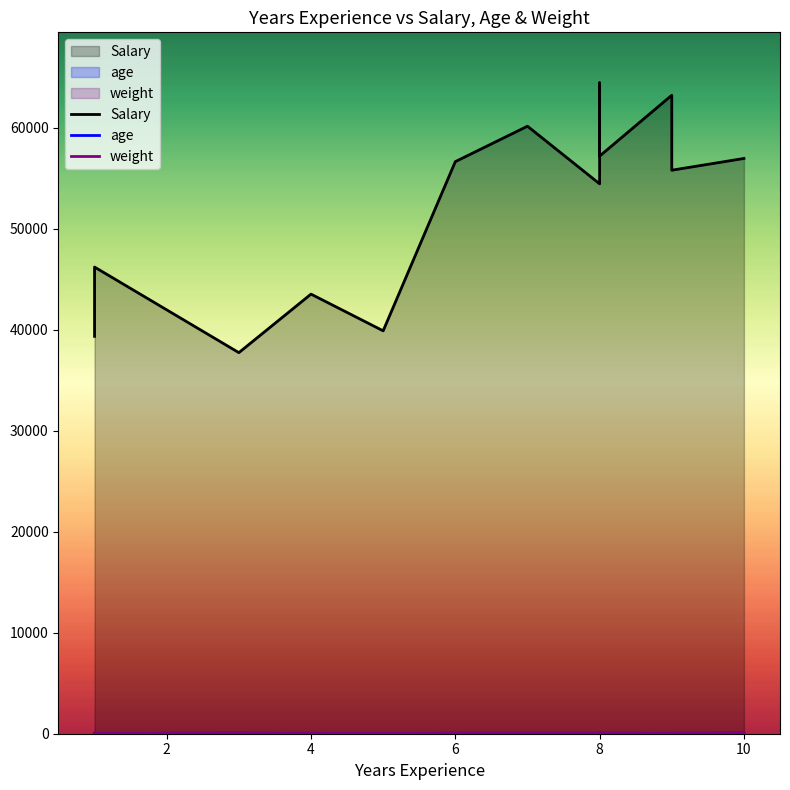

Where is weight nearest to the value 65?

4